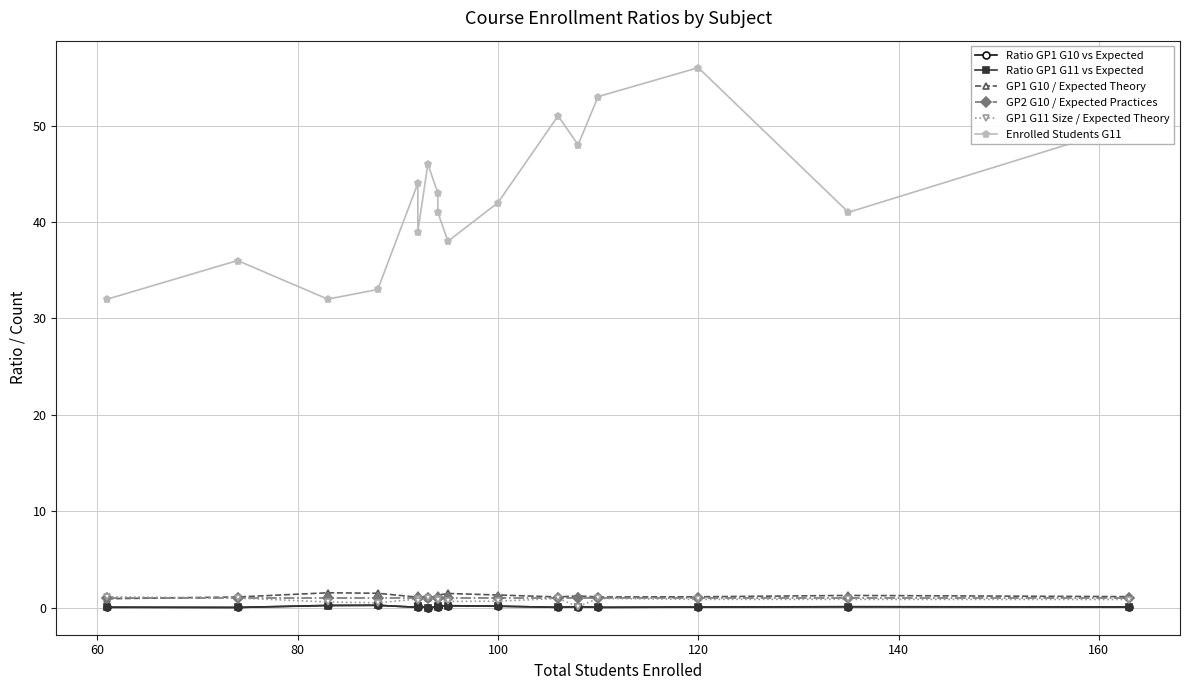

Does the chart display data point markers on the line(s)?

Yes